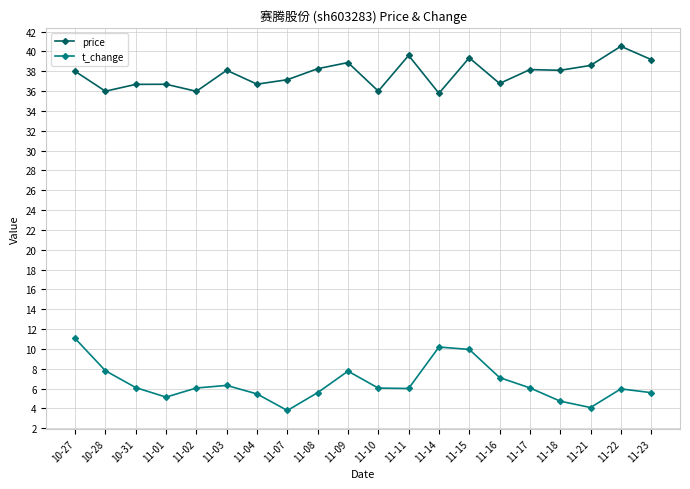

Is the value of price at 11-18 greater than the value of t_change at 10-27?

Yes